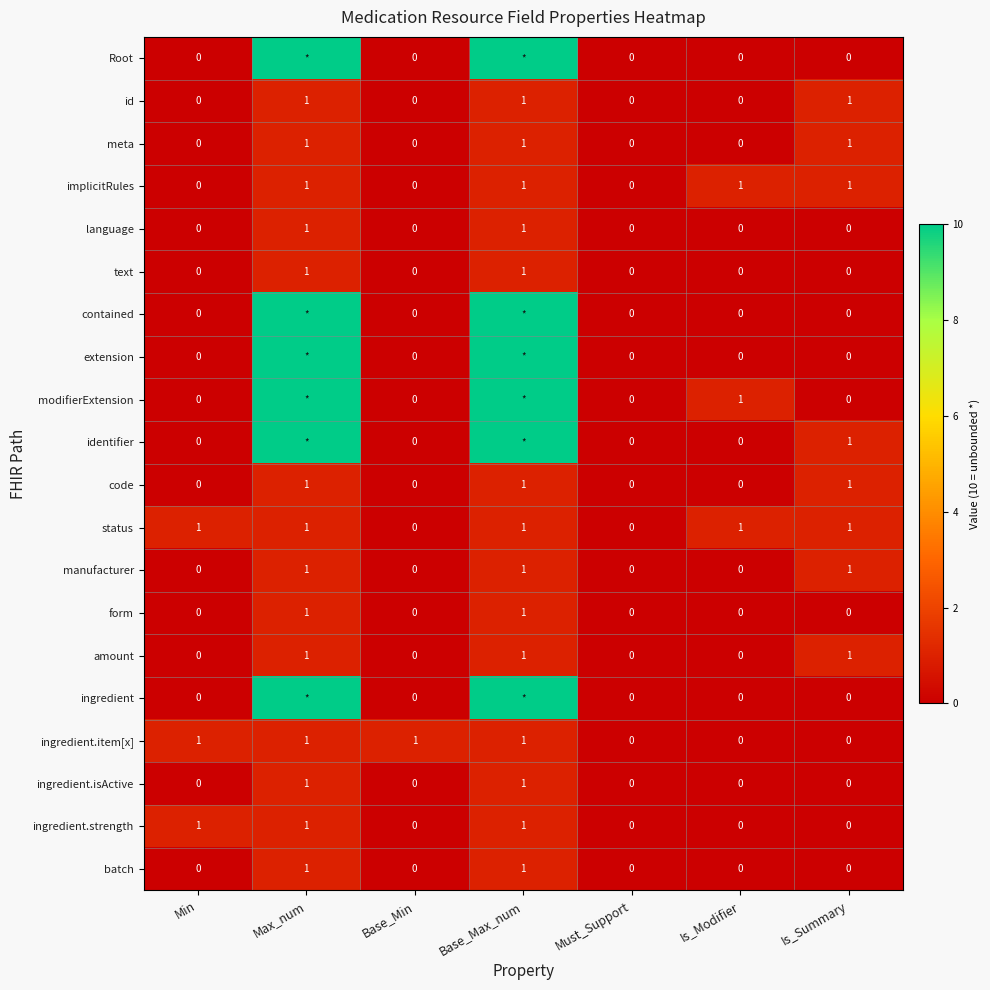

Is it true that implicitRules equals 0 at Must_Support?

True